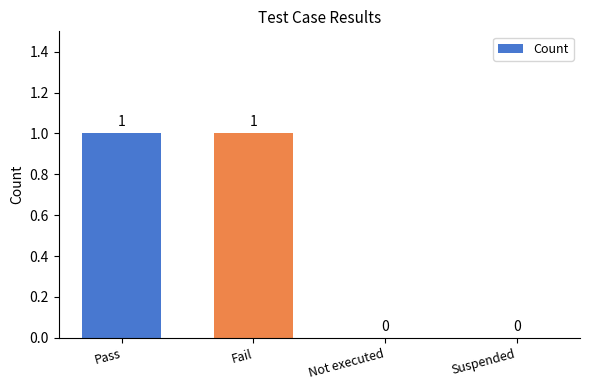

Reading left to right, what are all the values shown in this chart?

Pass=1	Fail=1	Not executed=0	Suspended=0